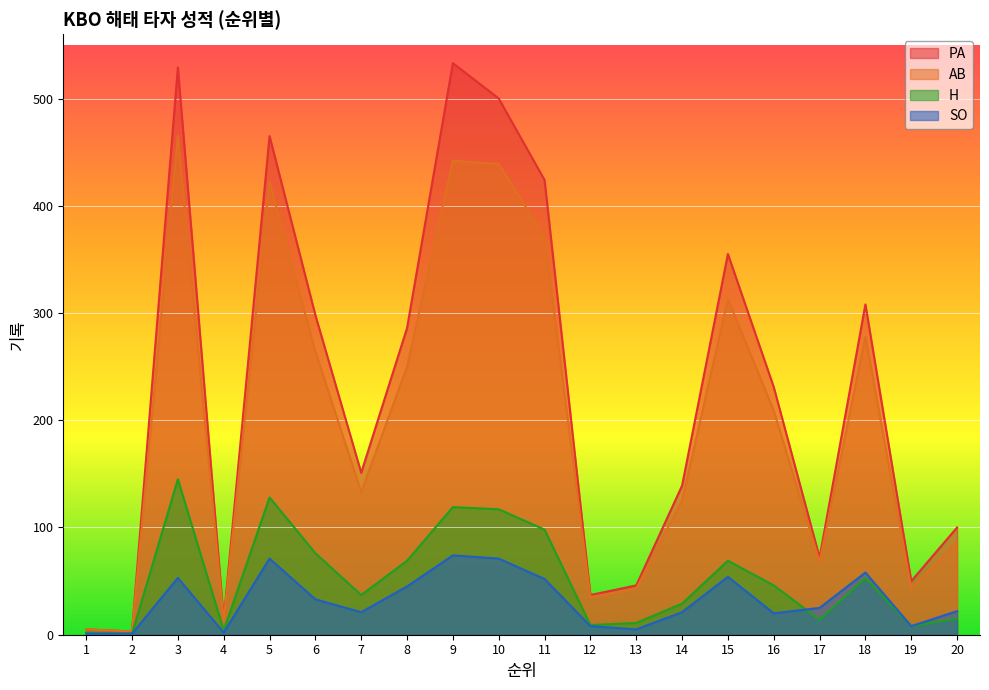

How many lines are shown in the chart?

4